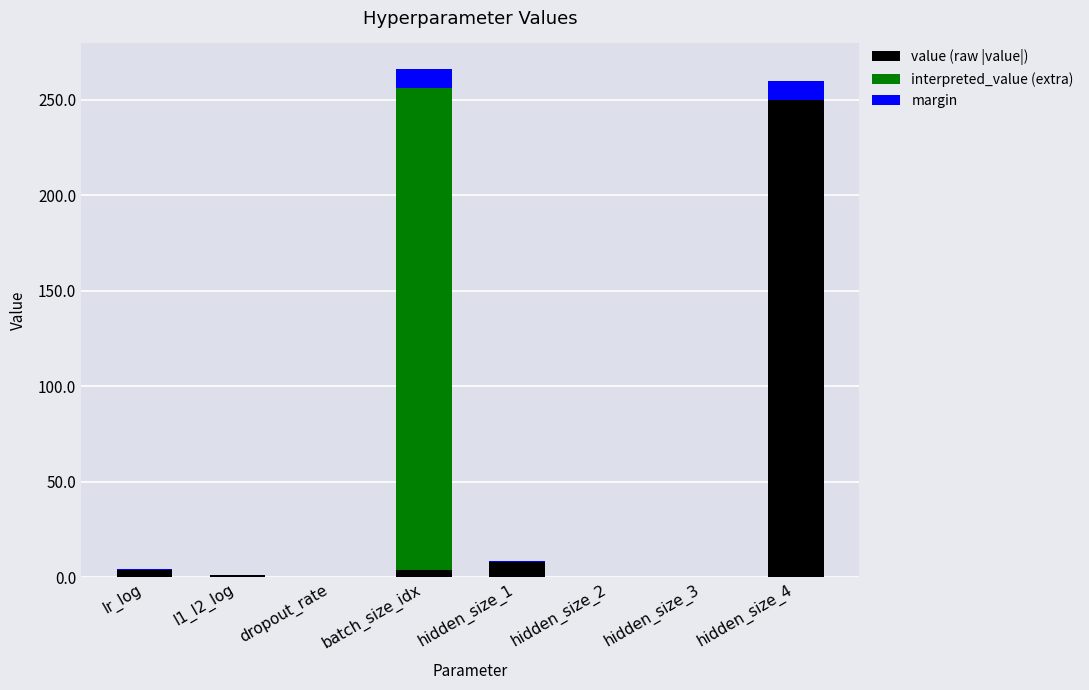

True or false: value (raw |value|) has a value of 0.0 at dropout_rate.

True